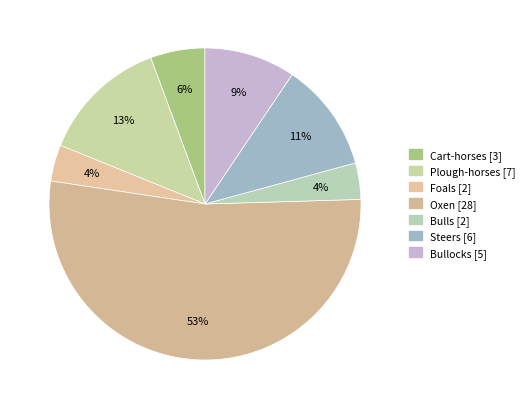

Count the number of slices in the pie.

7